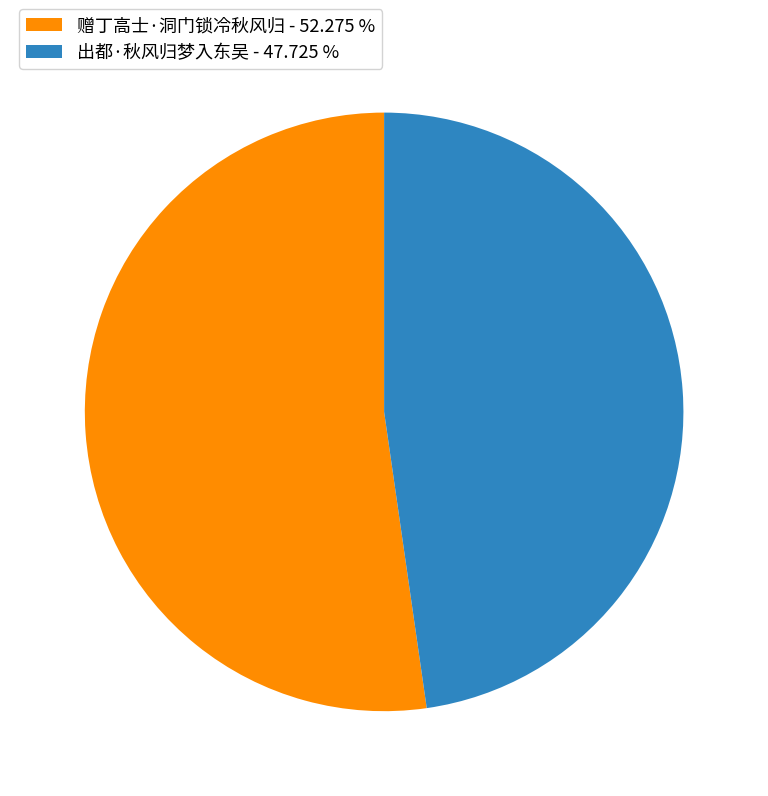

Do 赠丁高士·洞门锁冷秋风归 - 52.275 % and 出都·秋风归梦入东吴 - 47.725 % together represent more than half of the pie?

Yes